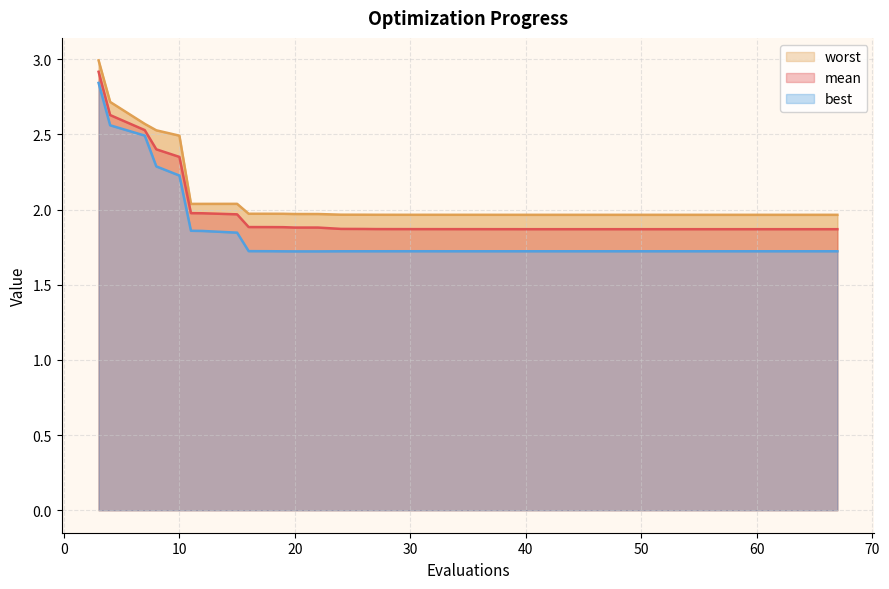

At 36, list the series in order from largest to smallest.

worst, mean, best